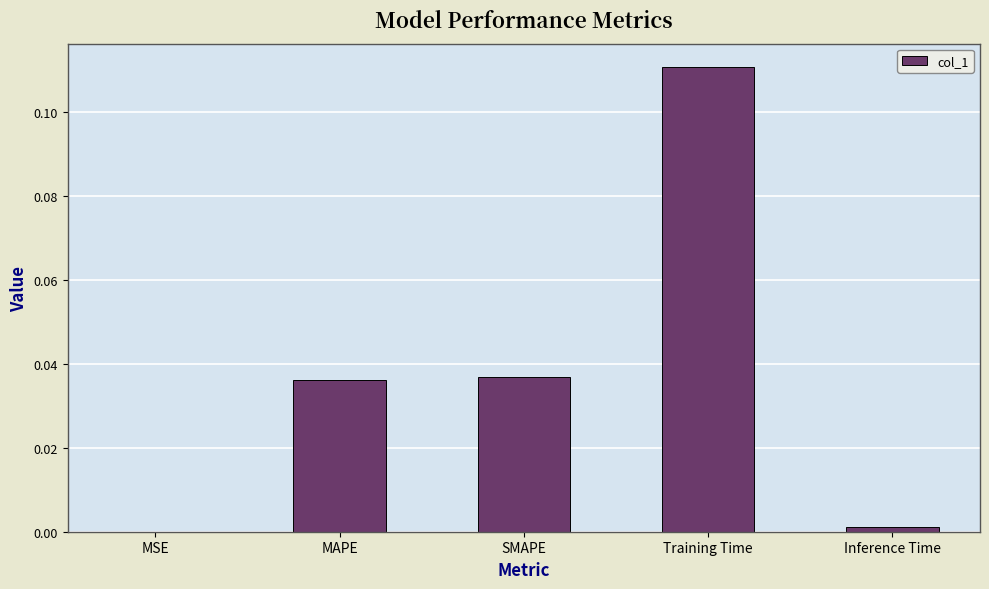

Which has a higher value, Training Time or SMAPE?

Training Time